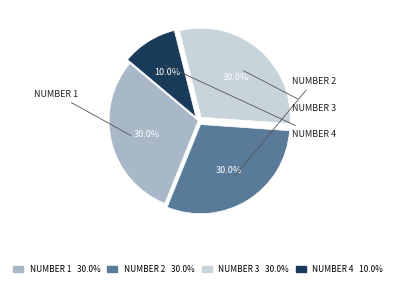

How much of the chart is everything except NUMBER 4 10.0%?

90.0%